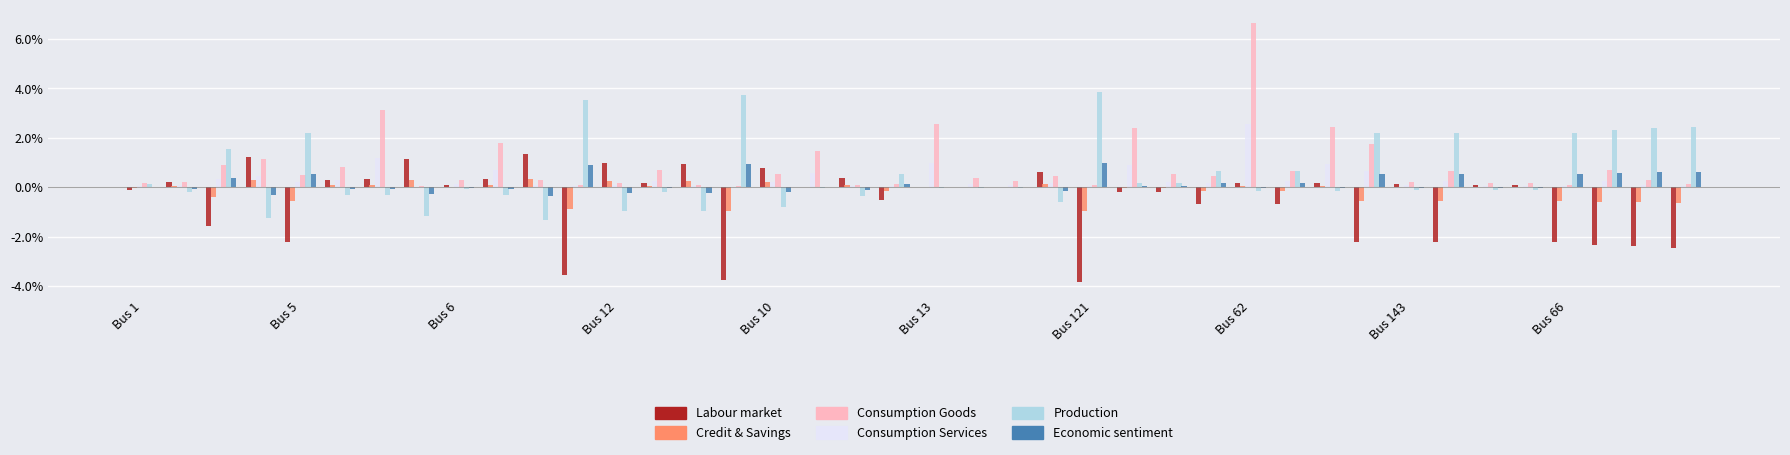

Are the bars horizontal?

No